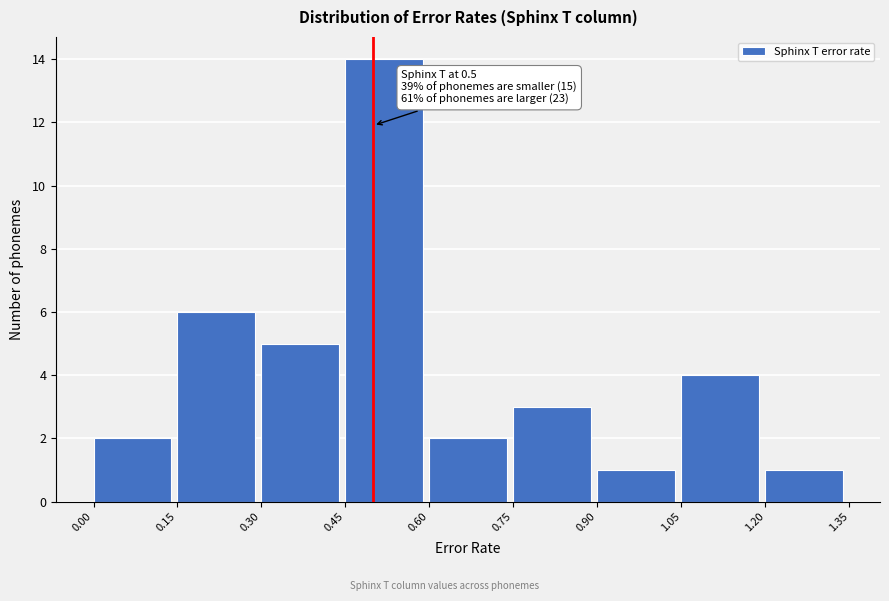

Over which range of the x-axis is the bar tallest?

0.45 to 0.60